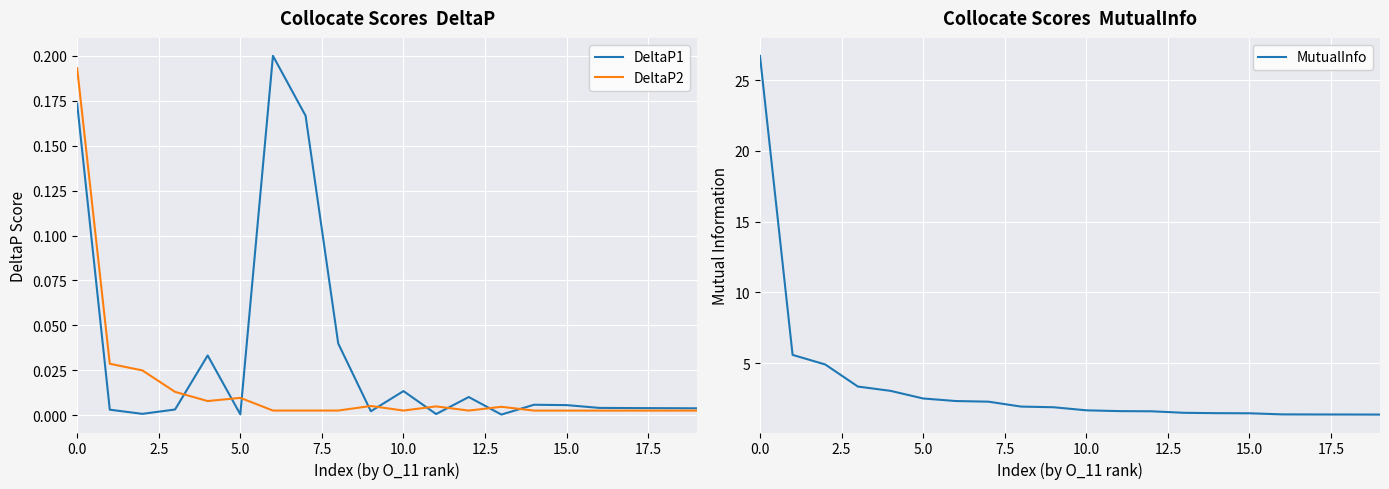

The value of MutualInfo at 0.0 is 35.7. True or false?

False